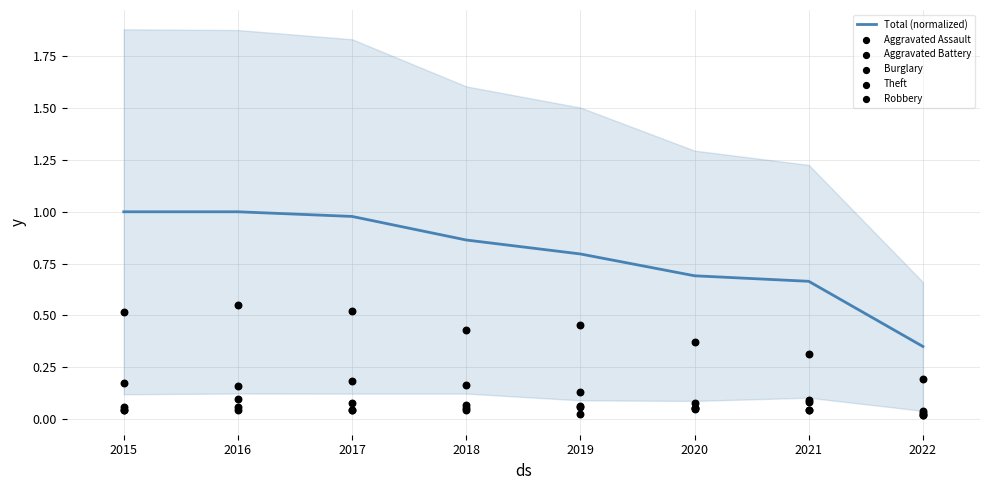

What are all the series names shown in the legend?

Total (normalized), Aggravated Assault, Aggravated Battery, Burglary, Theft, Robbery